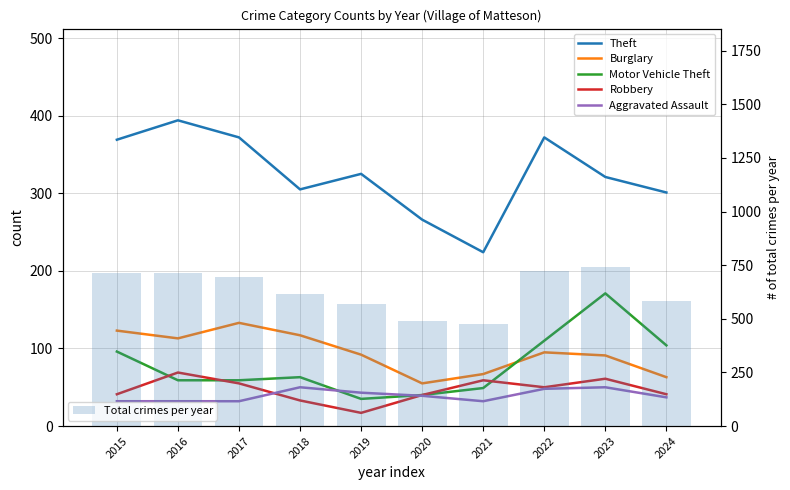

Reading left to right, transcribe all the data shown in this chart.

Theft: 2015=369	2016=394	2017=372	2018=305	2019=325	2020=266	2021=224	2022=372	2023=321	2024=301
Burglary: 2015=123	2016=113	2017=133	2018=117	2019=92	2020=55	2021=67	2022=95	2023=91	2024=63
Motor Vehicle Theft: 2015=96	2016=59	2017=59	2018=63	2019=35	2020=40	2021=49	2022=110	2023=171	2024=104
Robbery: 2015=41	2016=69	2017=55	2018=33	2019=17	2020=40	2021=59	2022=50	2023=61	2024=41
Aggravated Assault: 2015=32	2016=32	2017=32	2018=50	2019=43	2020=39	2021=32	2022=48	2023=50	2024=37
Total crimes per year: 2015=713	2016=714	2017=697	2018=616	2019=568	2020=491	2021=474	2022=722	2023=741	2024=584